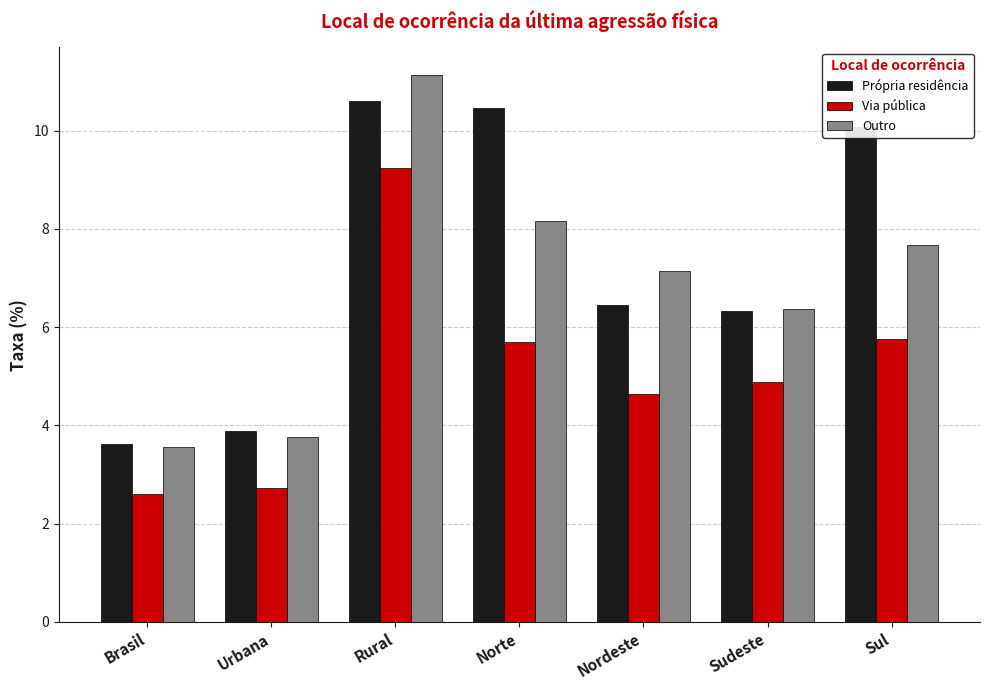

What position from the right is Rural?

5